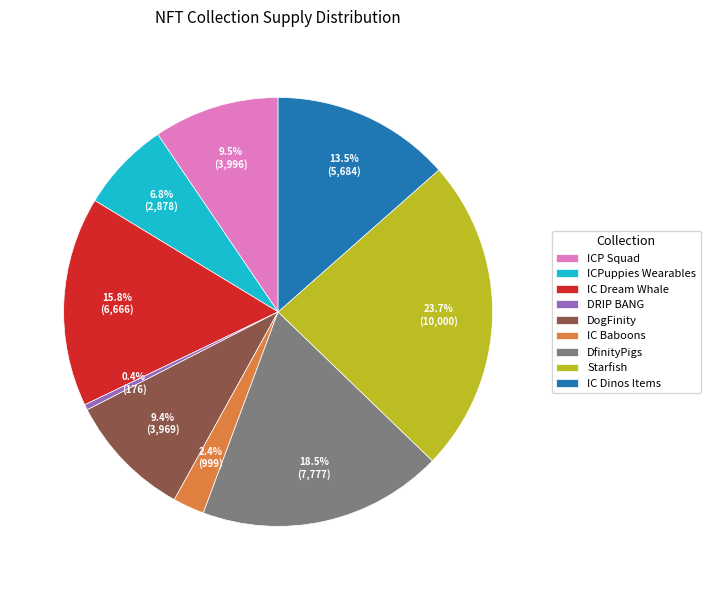

What is the largest slice in the pie chart?

Starfish